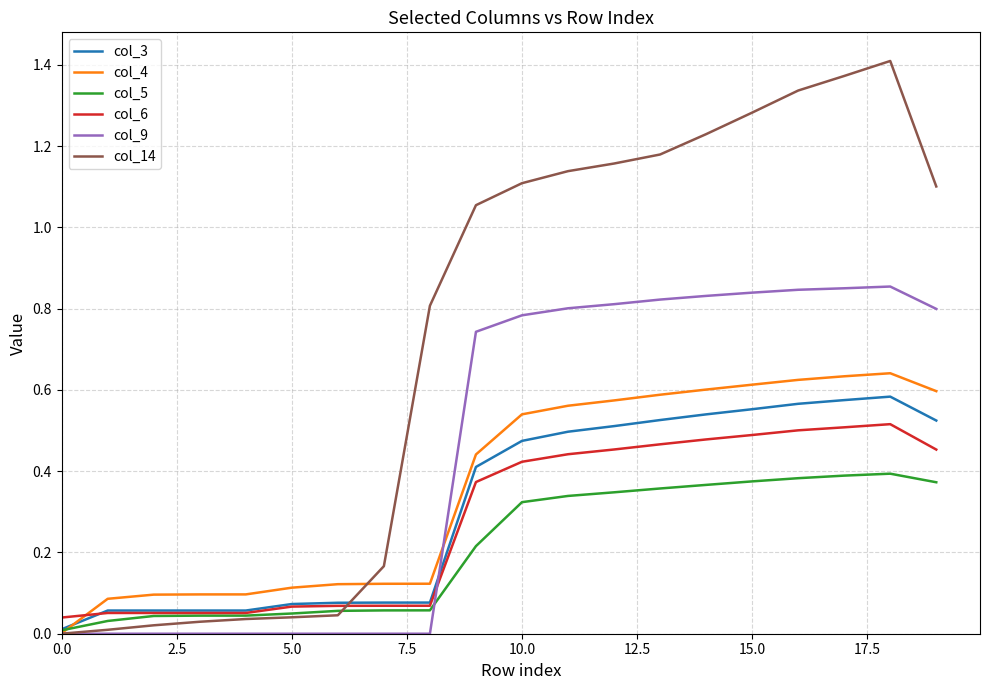

Which series has the widest spread of values?

col_14